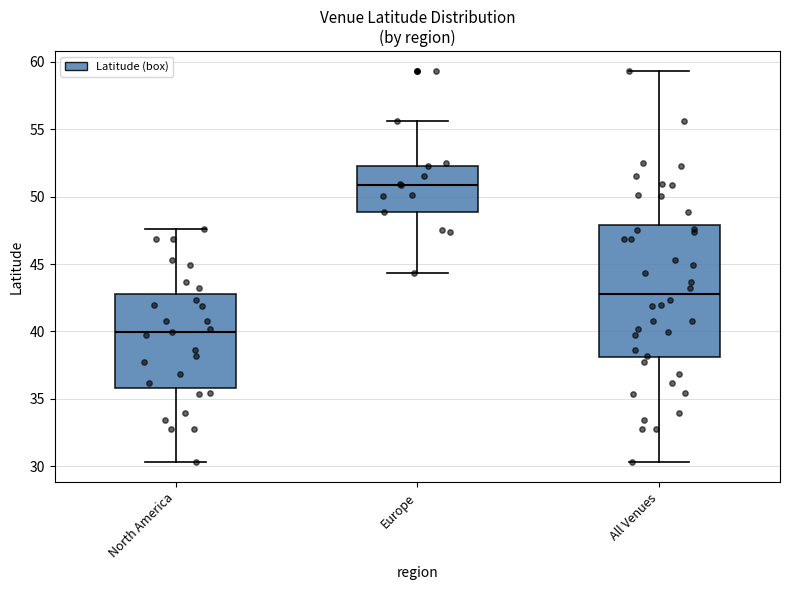

Reading left to right, read every box against the y-axis: the position of its median line, the range the box covers, and the ends of its whiskers. The values are not printed on the chart, so give them approximately, as read against the axis.

North America: median 40.0, box 36.0 to 43.0, whiskers 30.5 to 47.5
Europe: median 51.0, box 49.0 to 52.5, whiskers 44.5 to 55.5
All Venues: median 43.0, box 38.0 to 48.0, whiskers 30.5 to 59.5